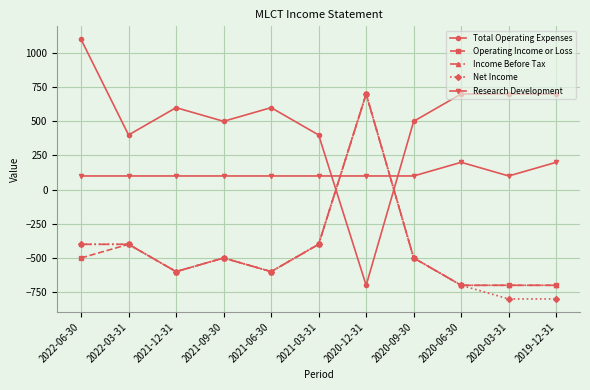

What is the value of the Total Operating Expenses point at the 11th from the left?

700